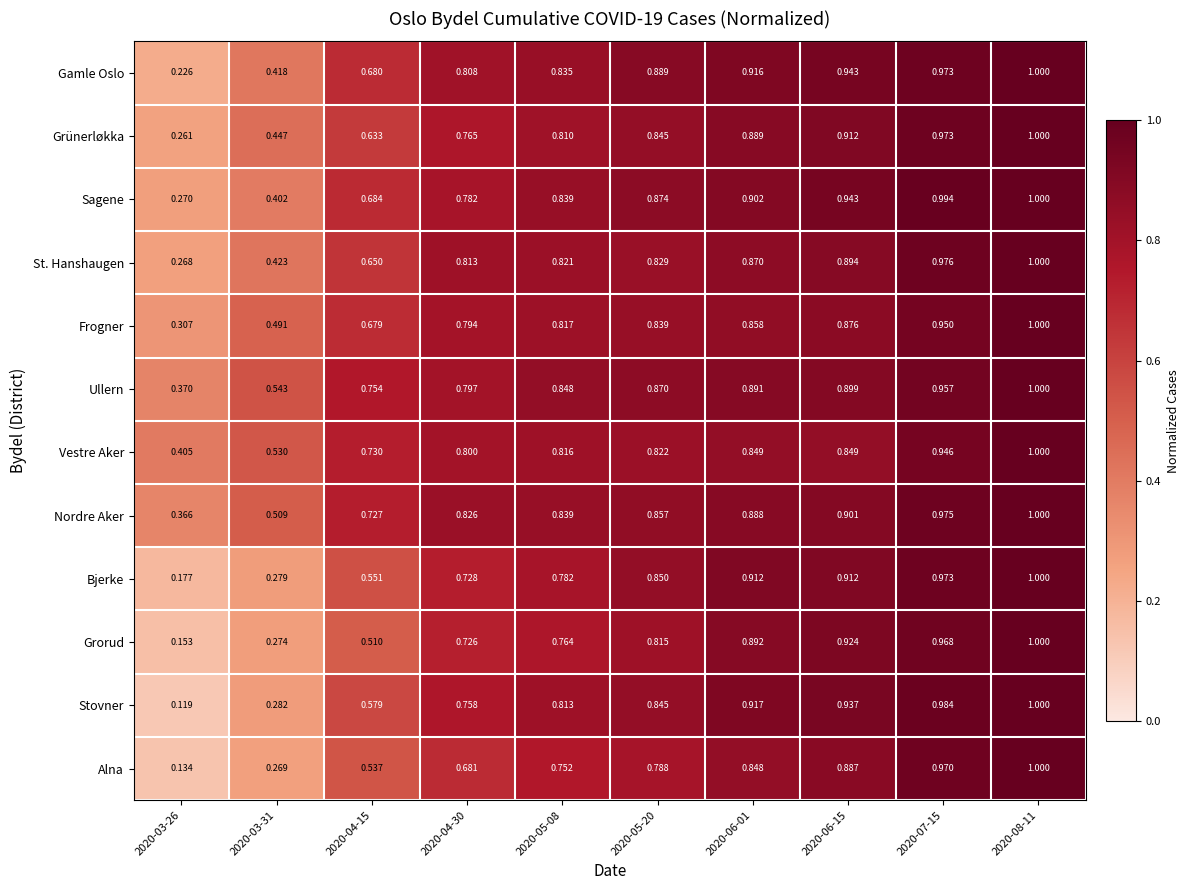

Which series has the largest range (max minus min)?

Stovner